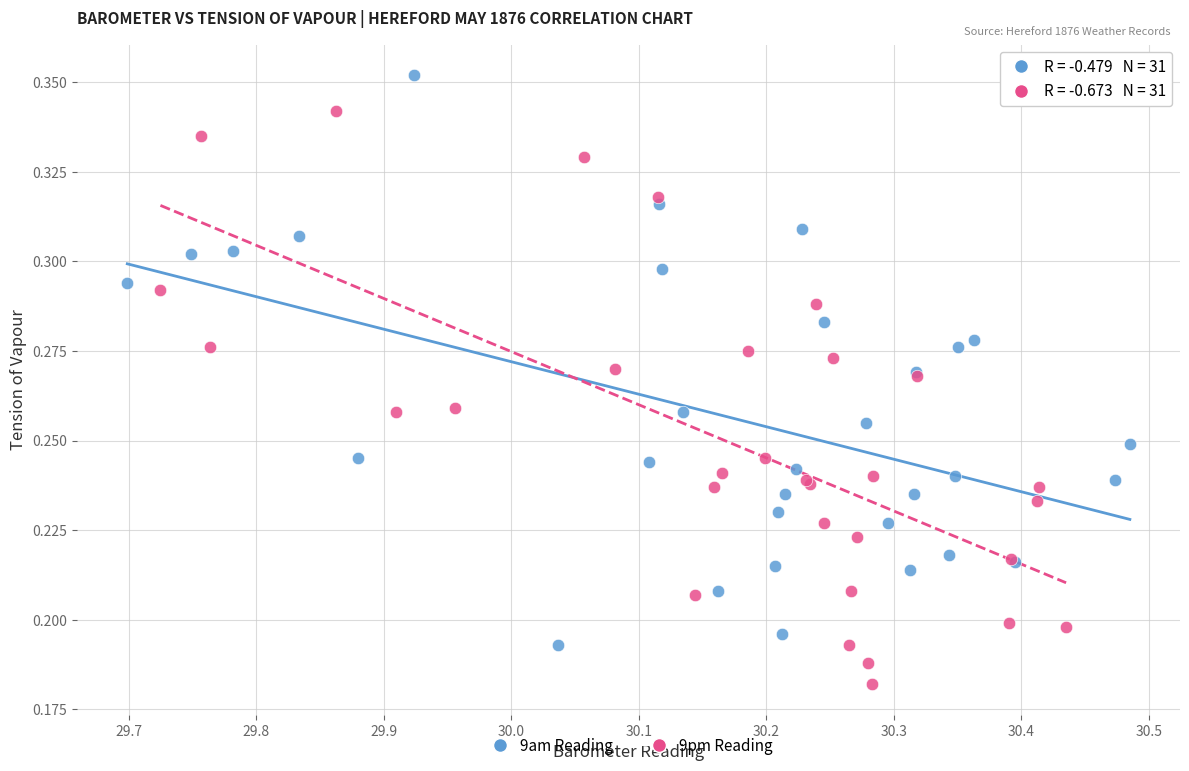

Which series reaches the minimum Y coordinate?

9pm Reading